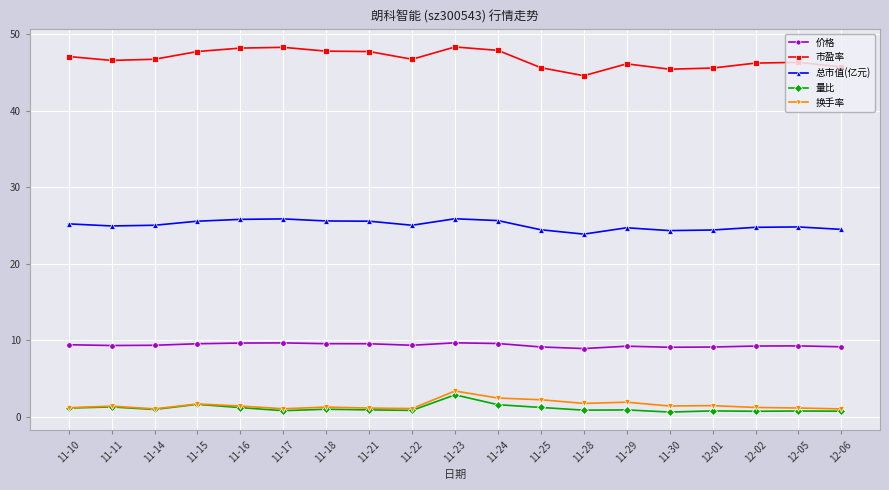

At which label does 市盈率 first exceed 46?

11-10